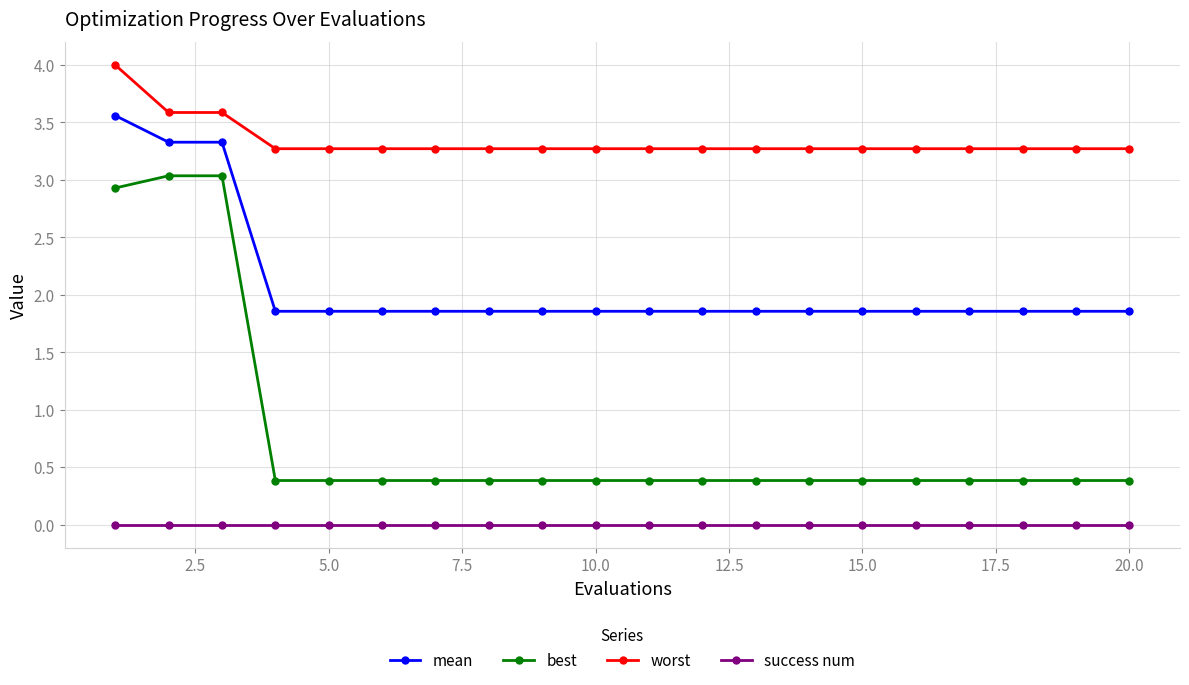

Which series has the widest spread of values?

best